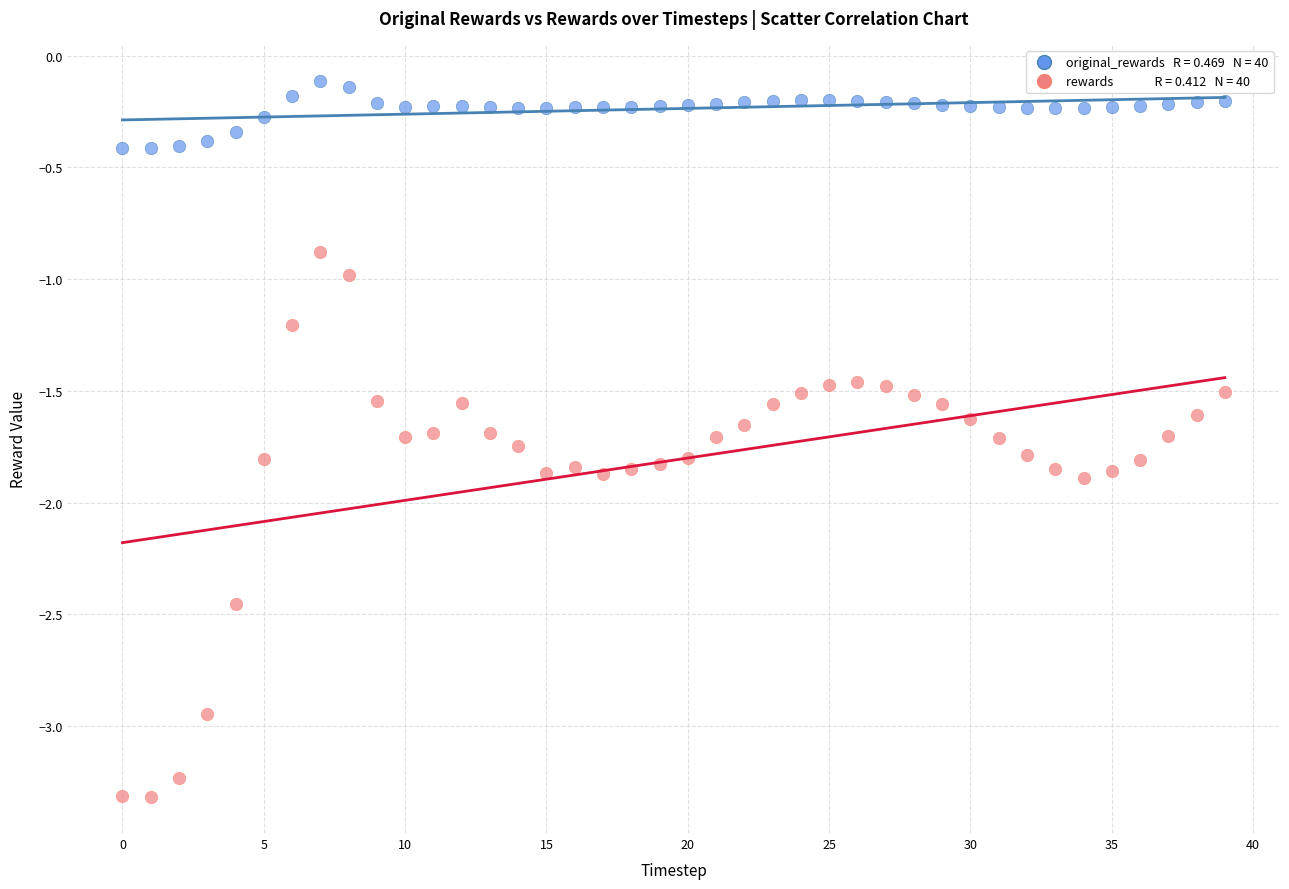

Across all data points, what is the range of Y values (max minus min)?

3.2